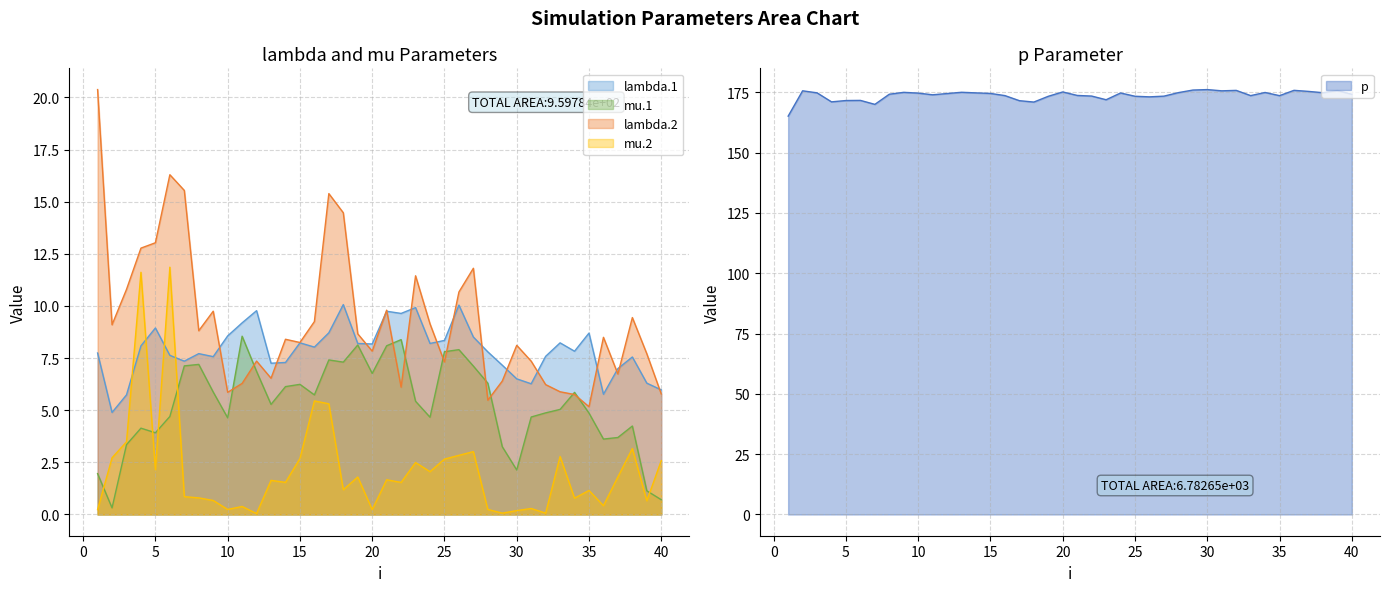

At which category does mu.2 reach its first local peak?

4